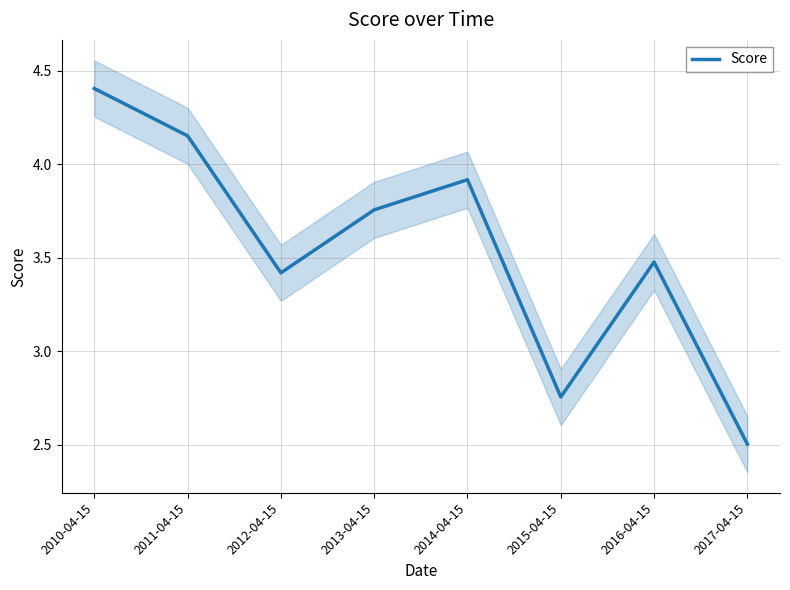

What is the difference between the maximum and minimum values?

1.9